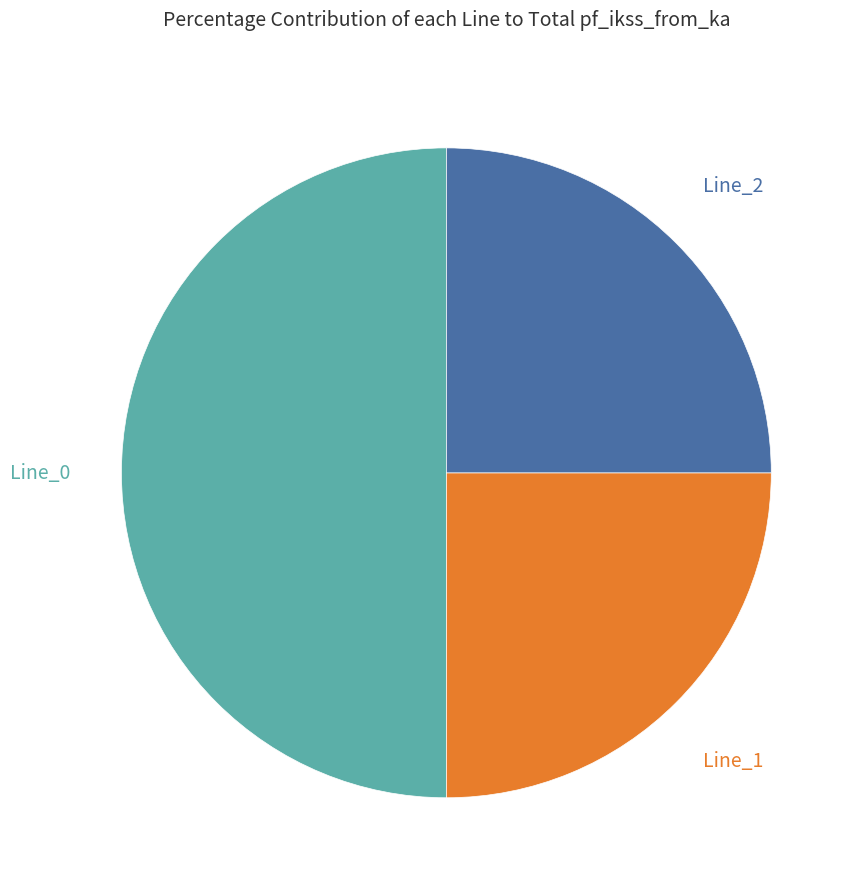

What percentage is NOT represented by Line_2?

75.0%